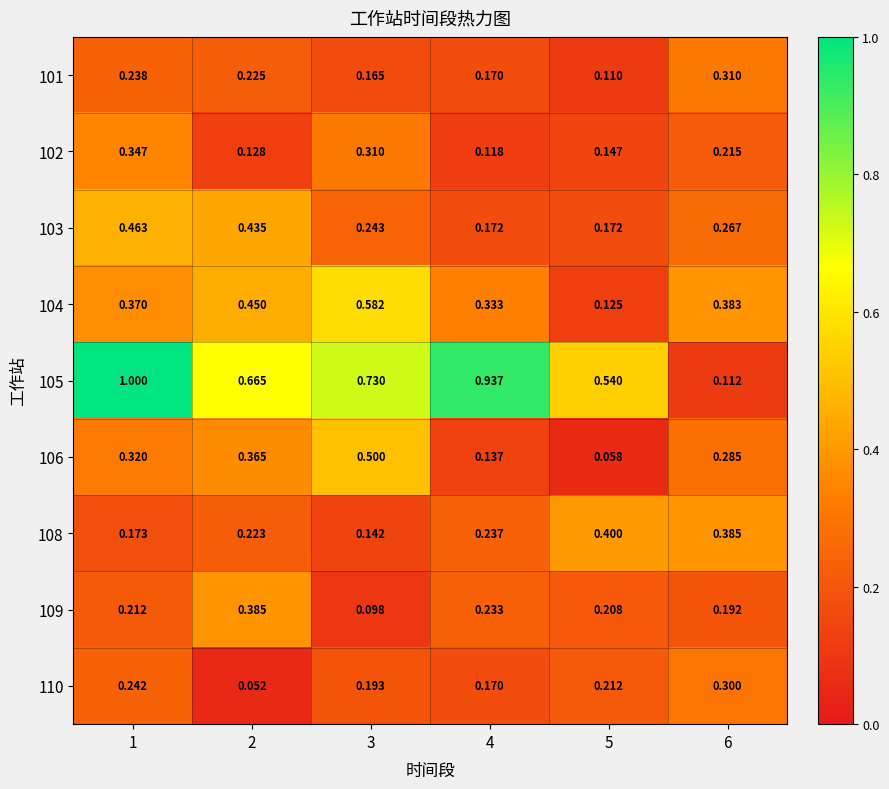

Is the value of 102 at 1 greater than the value of 108 at 3?

Yes